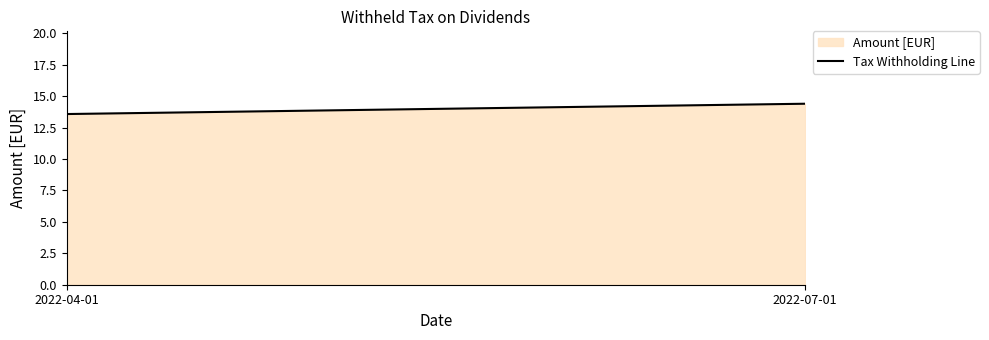

Reading right to left, transcribe all the data shown in this chart.

2022-07-01=14.4	2022-04-01=13.6